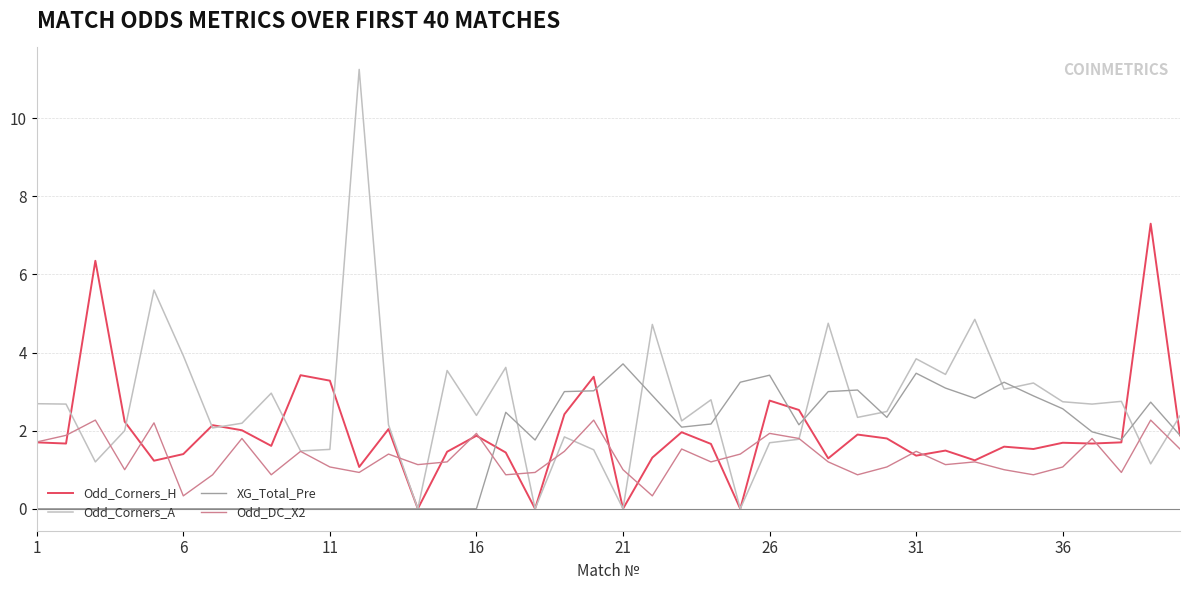

List the series in order of their peak value, highest first.

Odd_Corners_A, Odd_Corners_H, XG_Total_Pre, Odd_DC_X2